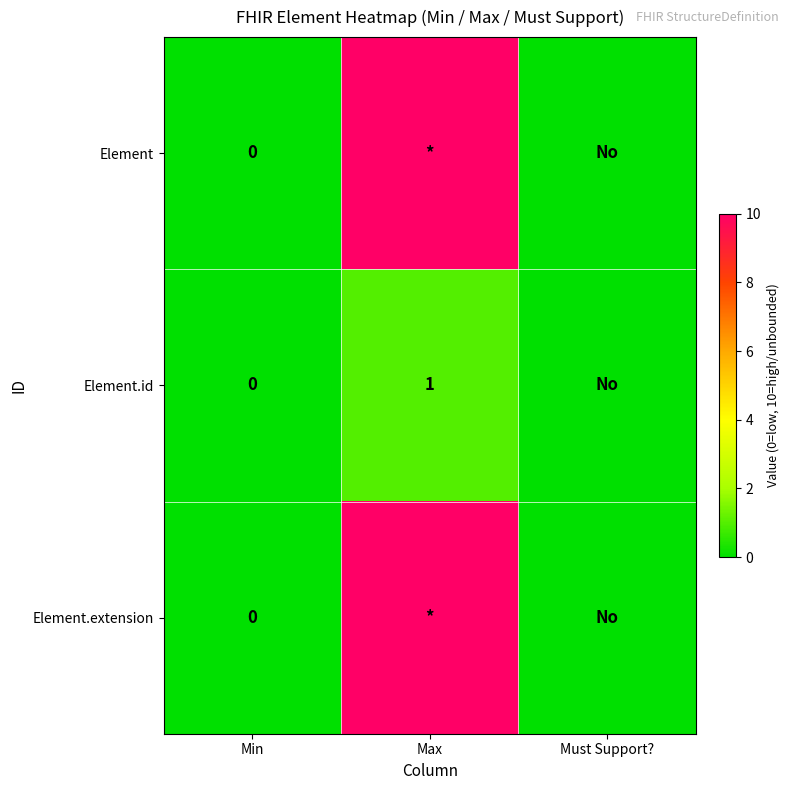

Which has a higher value, Min or Must Support??

Min